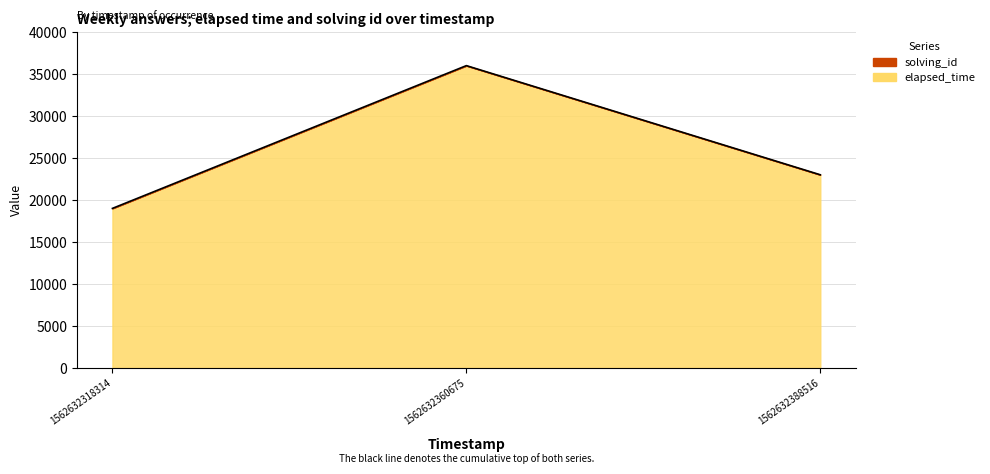

True or false: the data shows 60833 at 1562632360675.

False